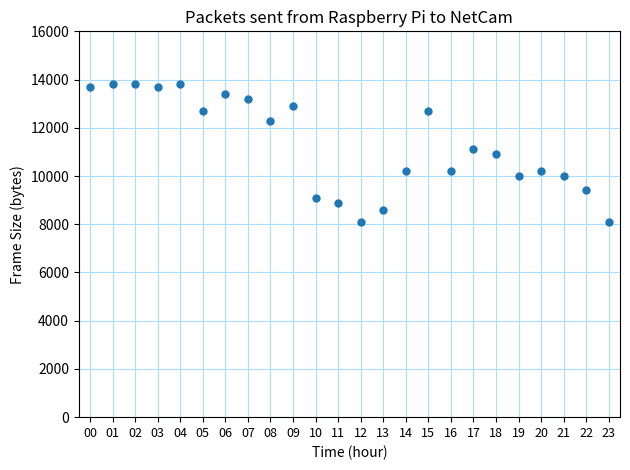

Count the number of points in this scatter plot.

24